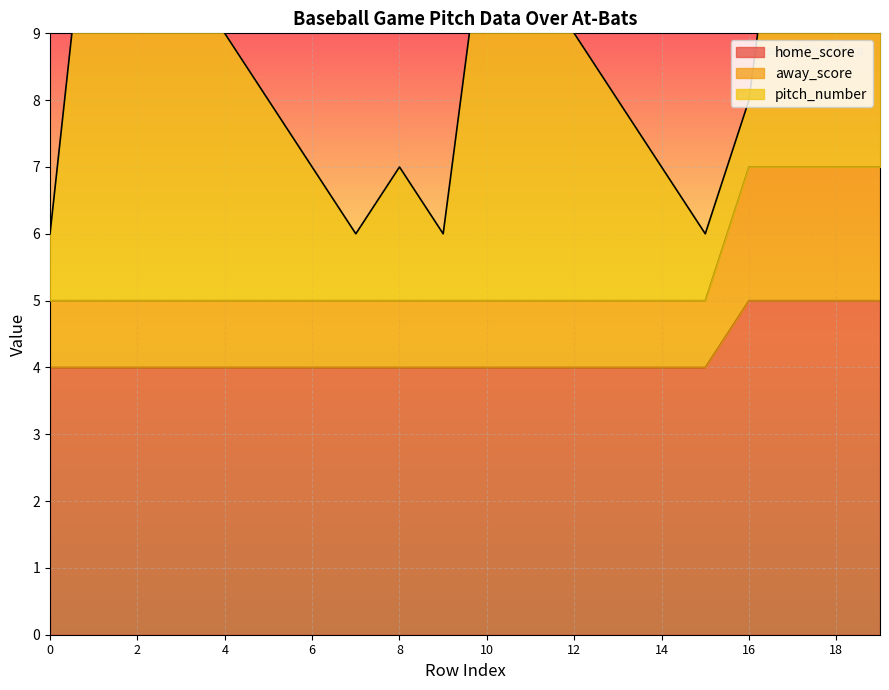

What is the approximate value of home_score at 14?

4